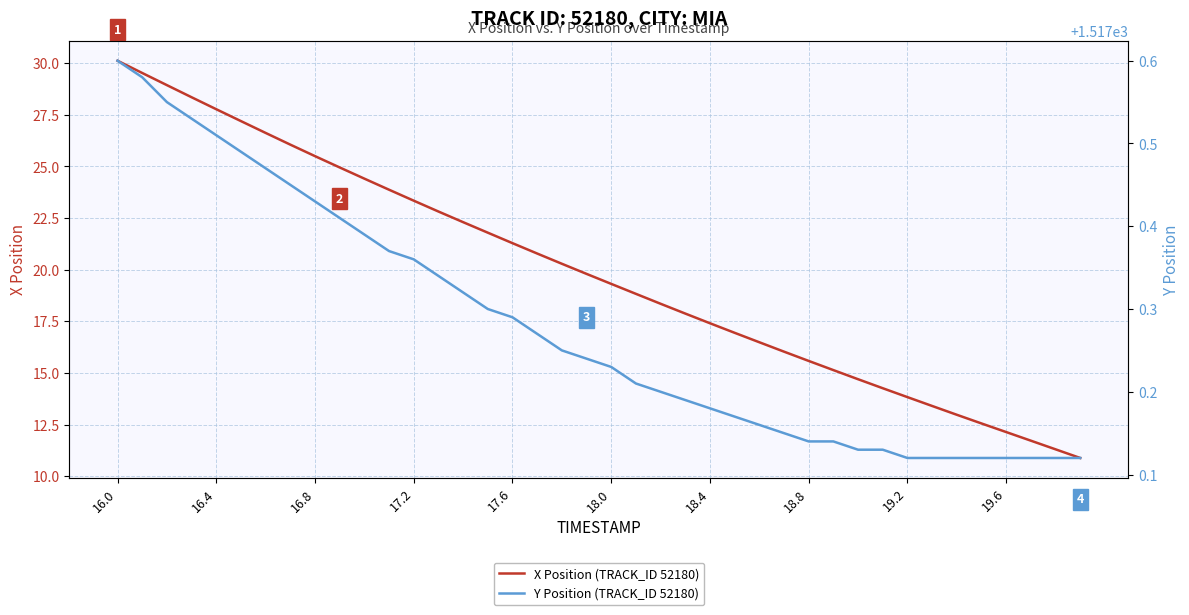

What is the minimum value for X Position (TRACK_ID 52180)?

10.9